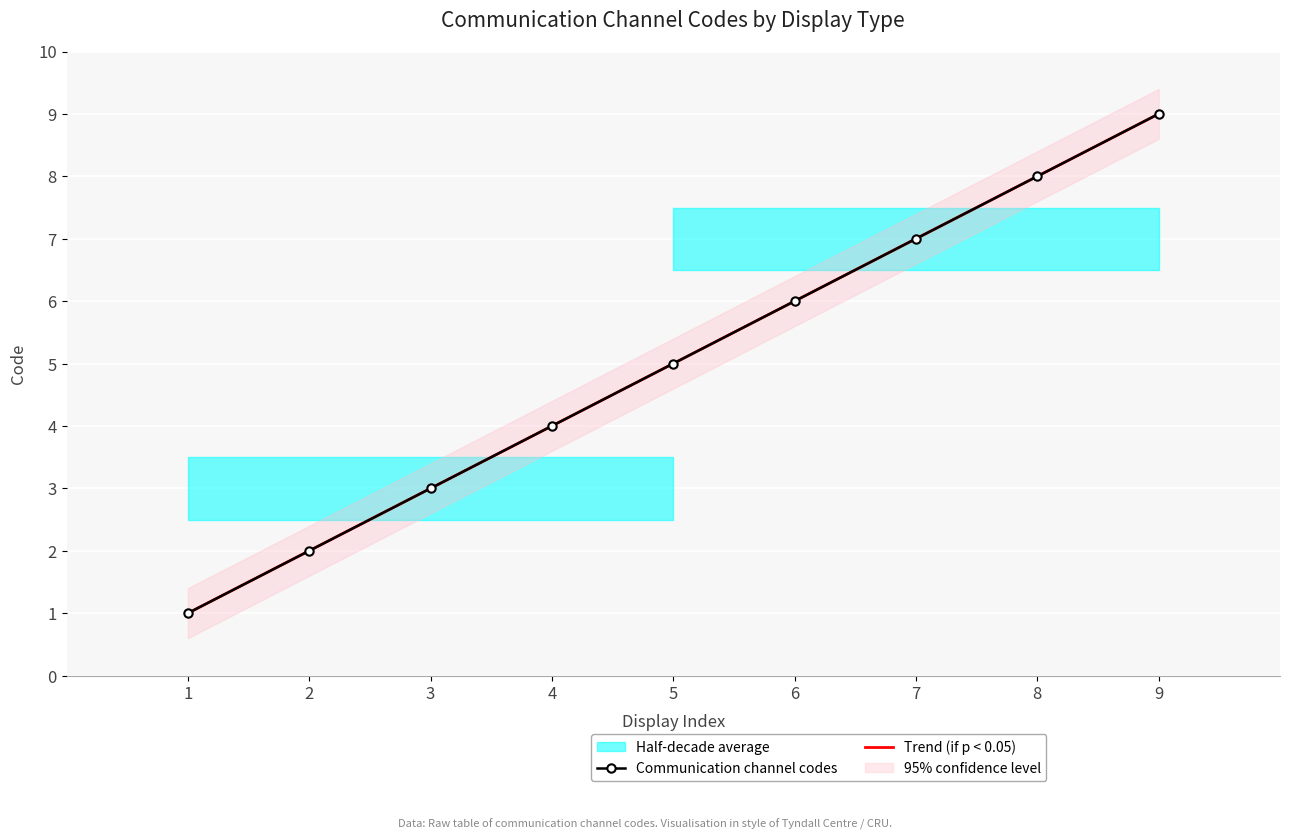

Rank the categories by Communication channel codes value from lowest to highest.

1, 2, 3, 4, 5, 6, 7, 8, 9